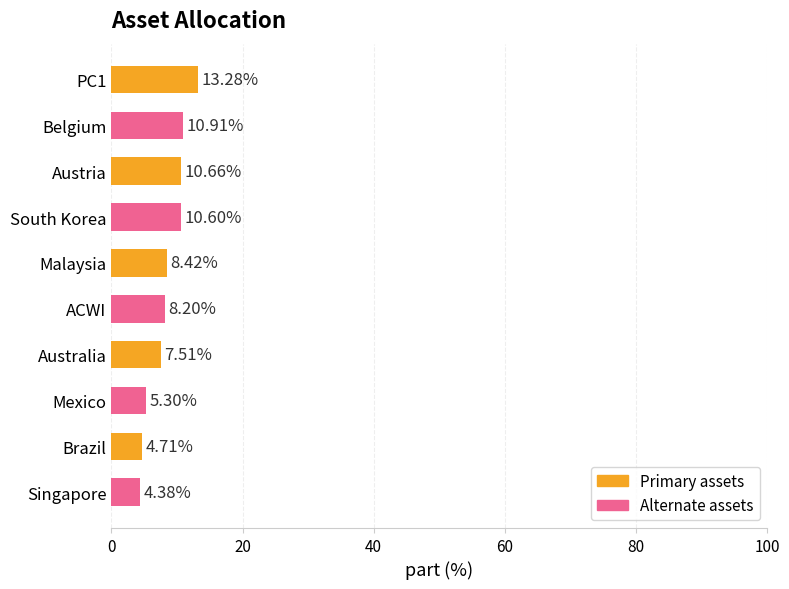

How many data points are less than 8?

4